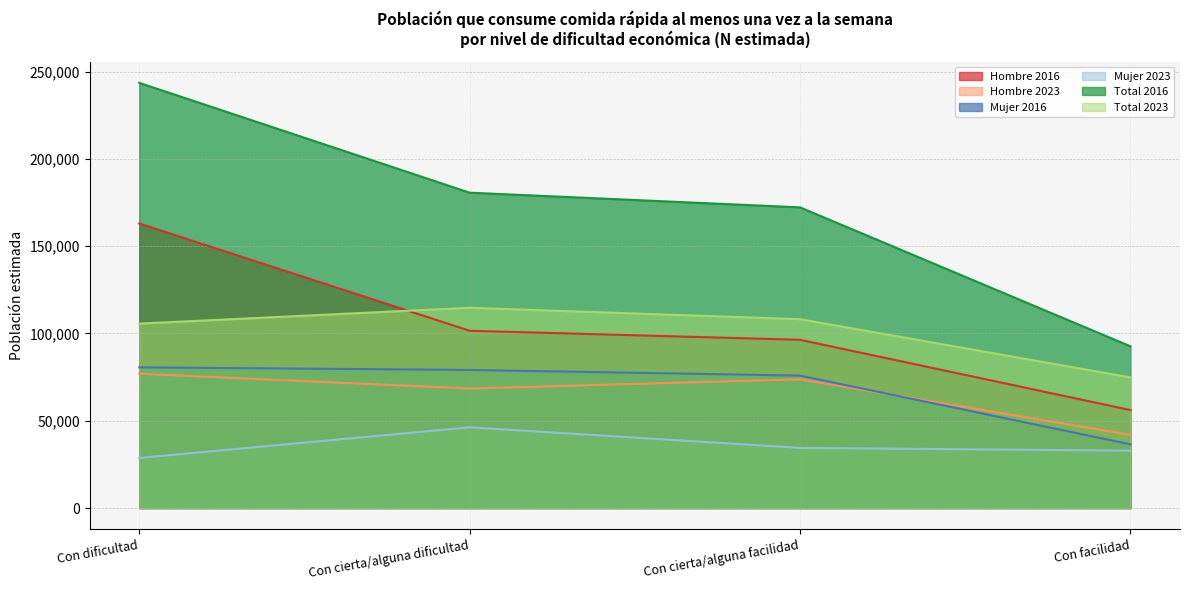

Which category has the highest value in the Total 2023 series?

Con cierta/alguna dificultad